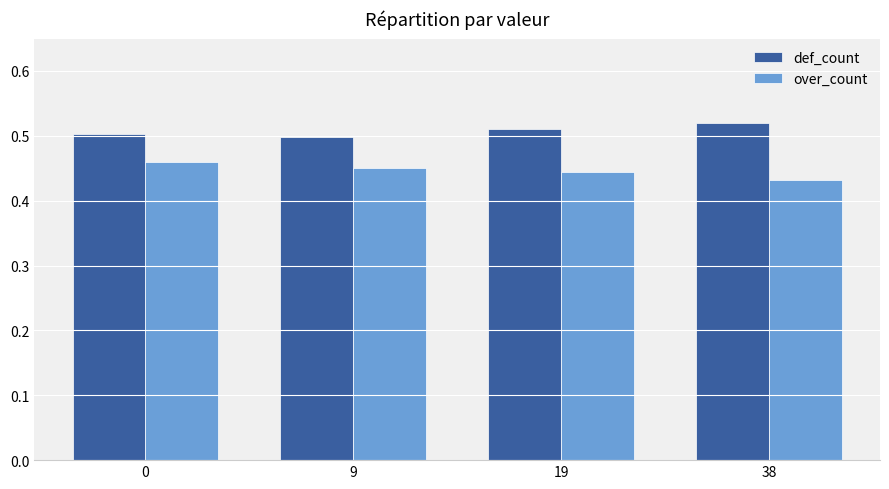

Is the value of def_count at 9 greater than the value of over_count at 0?

Yes